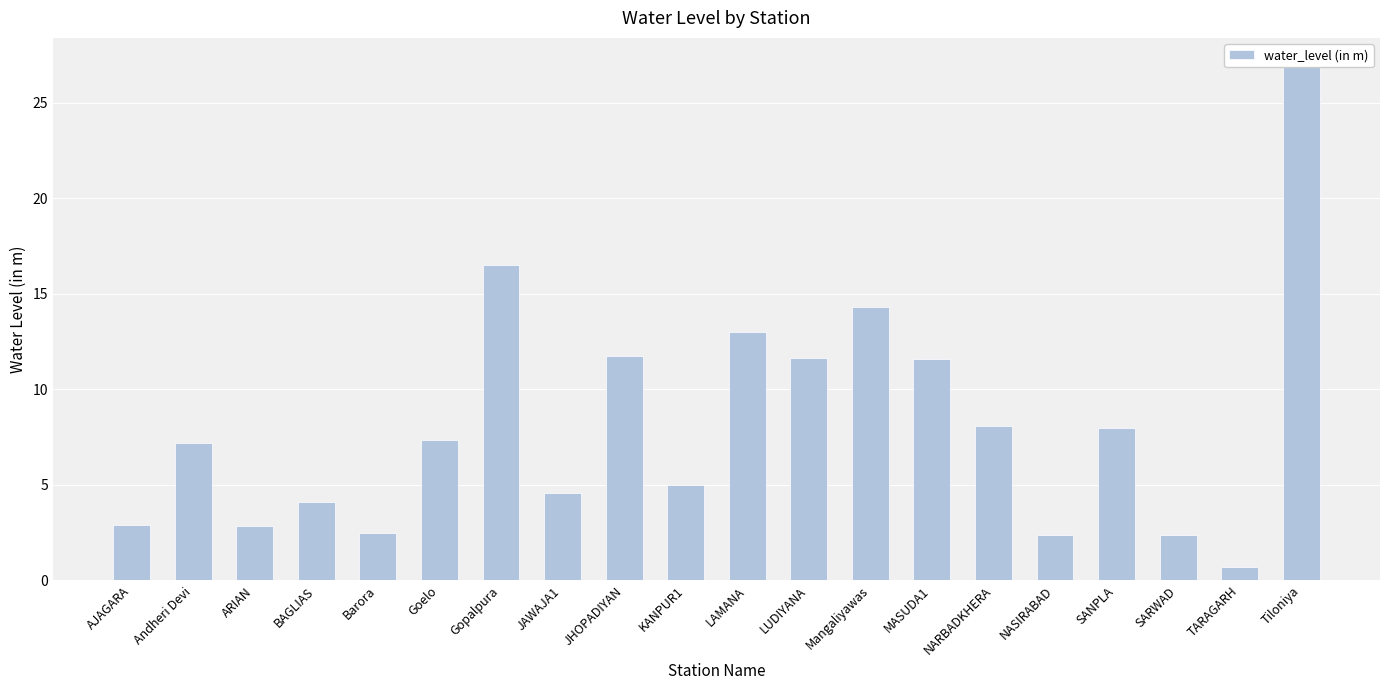

Does the chart contain stacked bars?

No